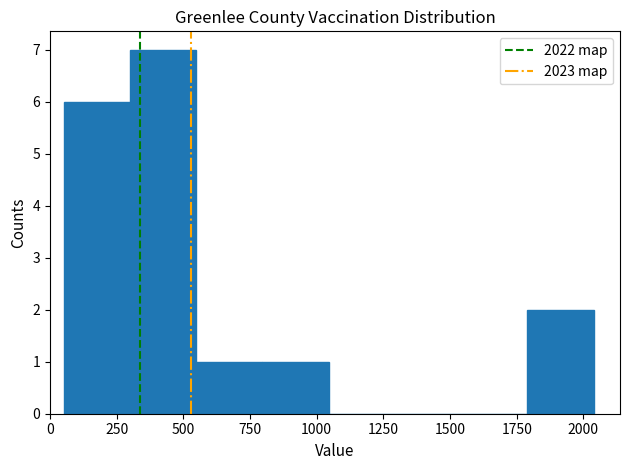

Reading left to right, list every bar in this chart as the range it spans on the x-axis followed by its height. Neither the bar edges nor the heights are printed on the chart, so give them approximately, as read against the axes.

50 to 300: 6
300 to 550: 7
550 to 800: 1
800 to 1050: 1
1050 to 1300: 0
1300 to 1550: 0
1550 to 1800: 0
1800 to 2050: 2